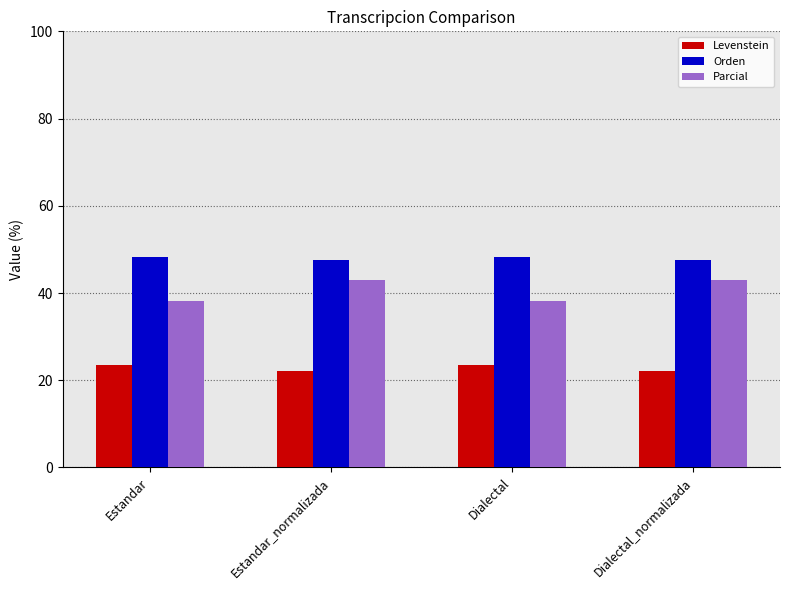

What is the minimum value shown in the chart?

22.2